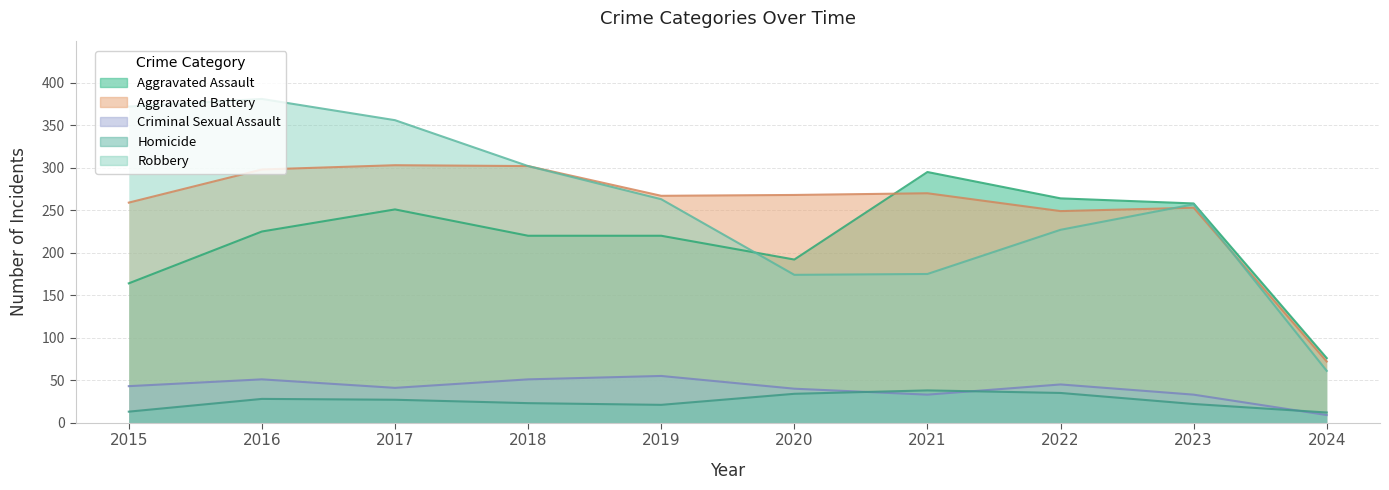

Where is the first local maximum for Aggravated Battery?

2017